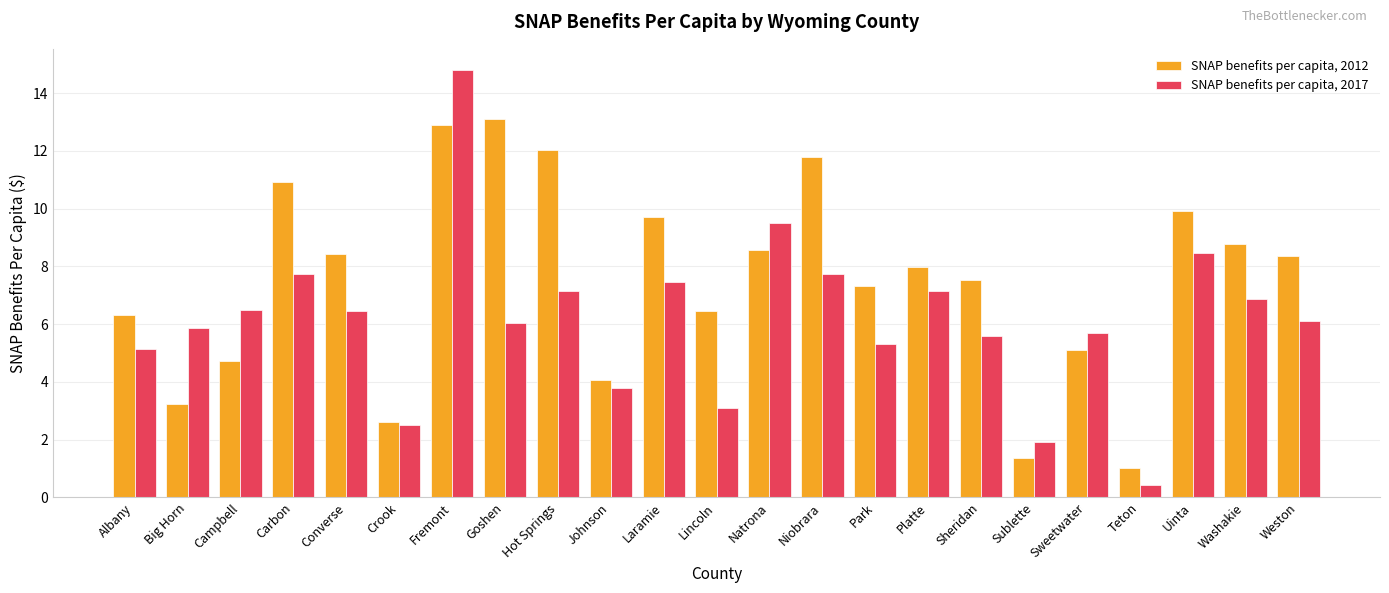

What is the label of the 6th bar from the left?

Crook